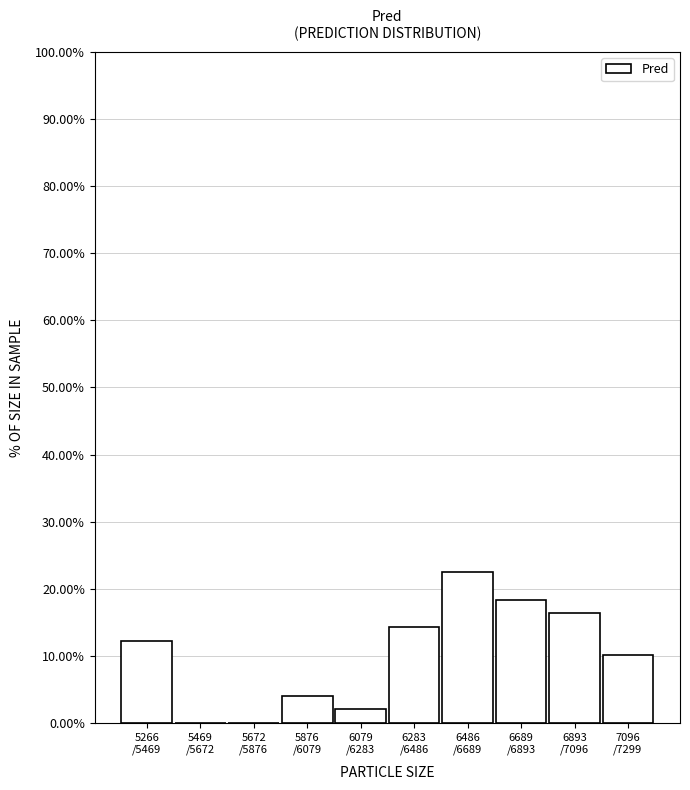

What is the sum of all values?

100.0